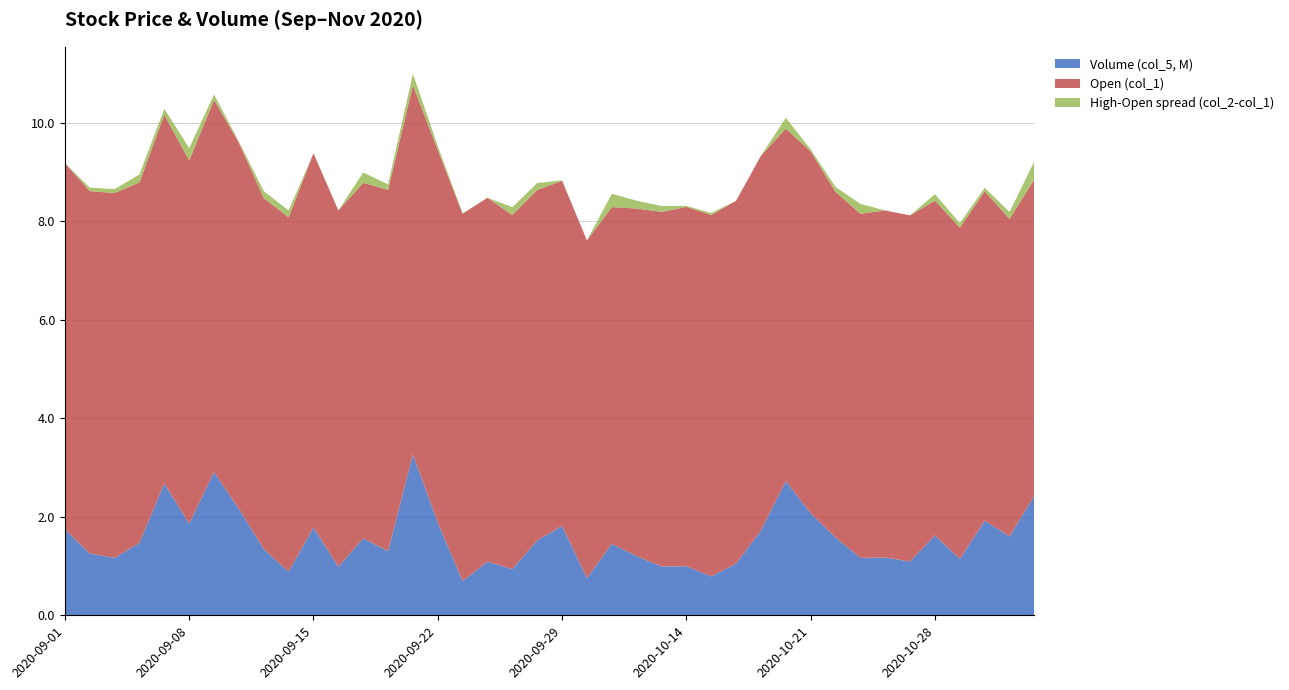

Reading left to right, transcribe all the data shown in this chart.

Open (col_1): 7.4	7.4	7.4	7.3	7.5	7.4	7.6	7.4	7.1	7.2	7.6	7.2	7.2	7.3	7.5	7.6	7.5	7.4	7.2	7.1	7.0	6.9	6.8	7.1	7.2	7.3	7.3	7.4	7.6	7.2	7.3	7.0	7.0	7.0	7.0	6.8	6.7	6.7	6.5	6.4
High (col_2): 7.4	7.4	7.5	7.5	7.6	7.6	7.7	7.5	7.3	7.3	7.6	7.2	7.4	7.5	7.7	7.7	7.5	7.4	7.3	7.3	7.0	6.9	7.1	7.2	7.3	7.3	7.4	7.4	7.6	7.4	7.4	7.1	7.2	7.0	7.0	6.9	6.8	6.8	6.6	6.8
Volume (col_5): 1744600.0	1255300.0	1166100.0	1473460.0	2676060.0	1860050.0	2908350.0	2158900.0	1344400.0	882600.0	1784300.0	983500.0	1564028.0	1302493.0	3266593.0	1880100.0	695800.0	1090400.0	938800.0	1519771.0	1815400.0	753200.0	1451500.0	1201300.0	993100.0	995500.0	791000.0	1049900.0	1723637.0	2725900.0	2070900.0	1580300.0	1166000.0	1172500.0	1092600.0	1622700.0	1143700.0	1922350.0	1601100.0	2435700.0